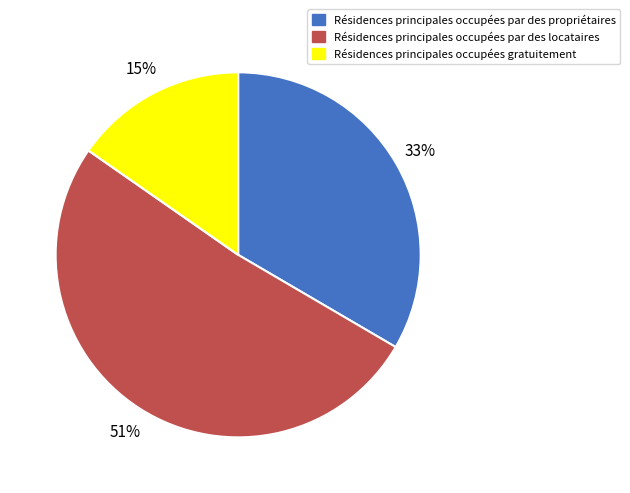

What is the largest slice in the pie chart?

Résidences principales occupées par des locataires